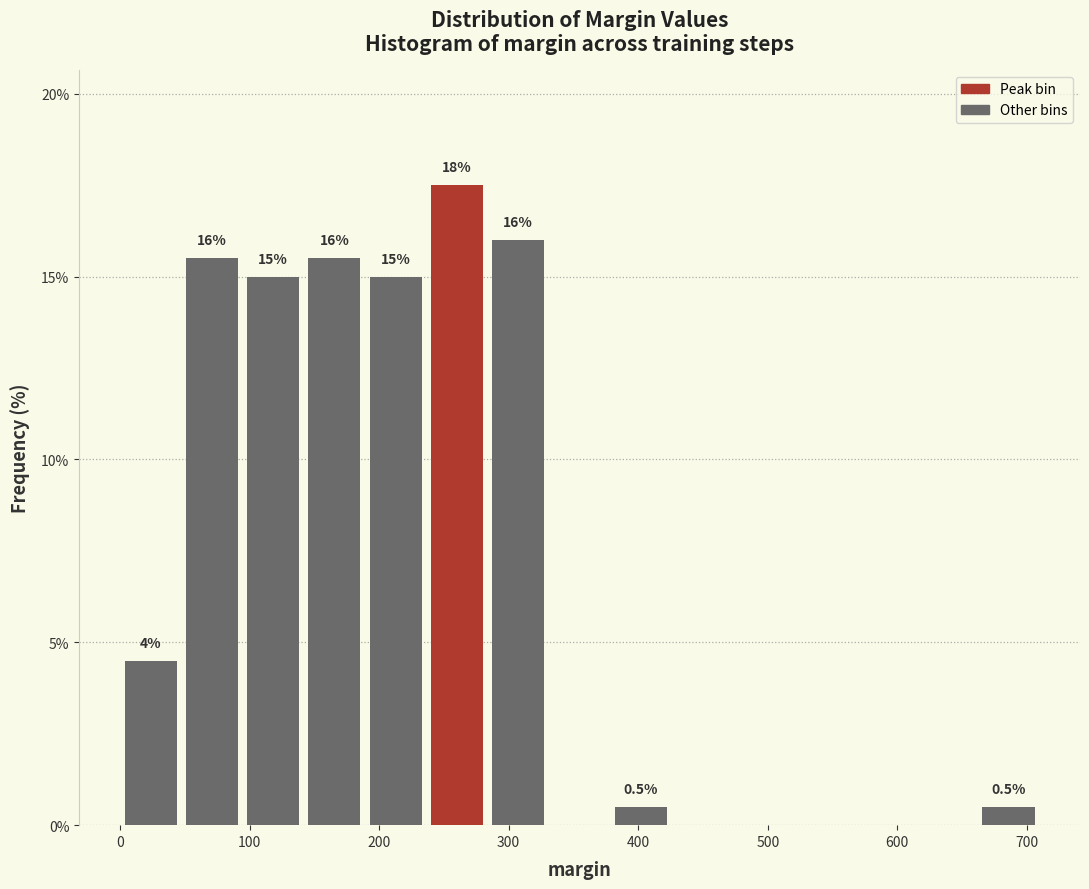

Which range on the x-axis has the tallest bar?

240 to 280